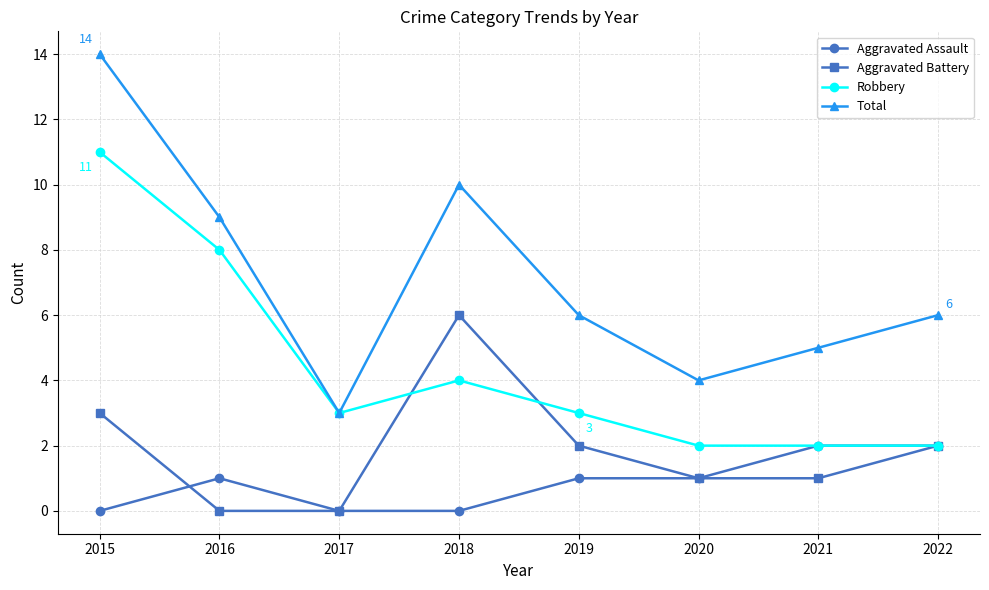

What is the value of the Total point at the 1st from the left?

14